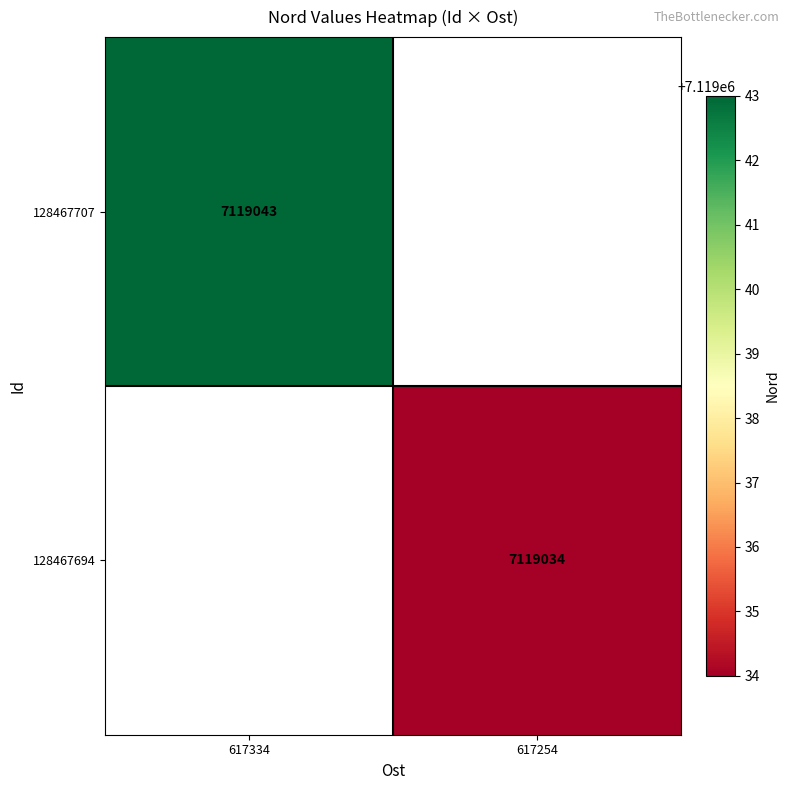

How many data points does each series have?

2